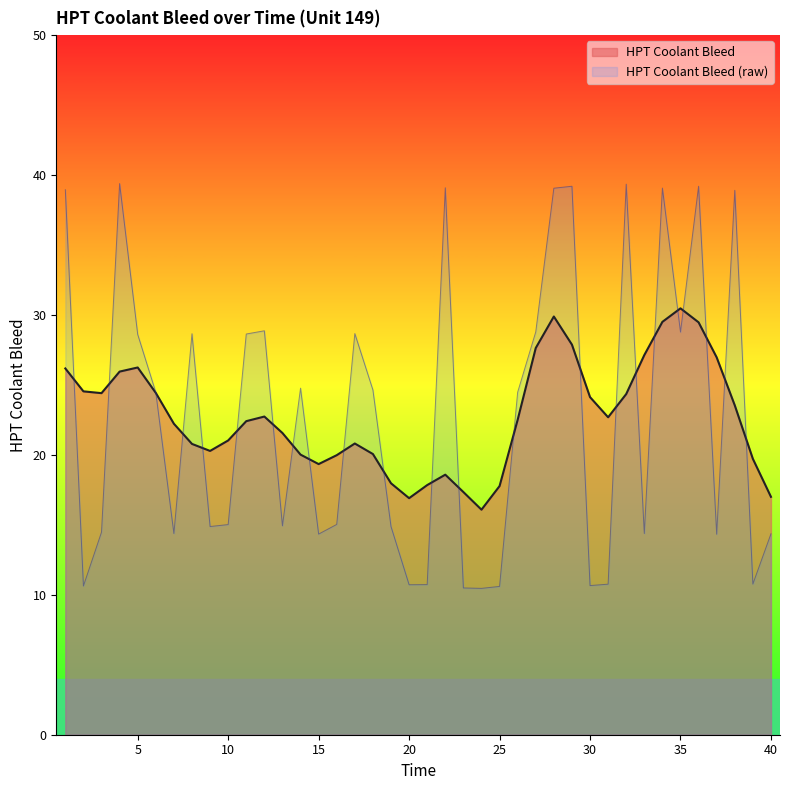

True or false: the data shows 10.6 at 2.

True